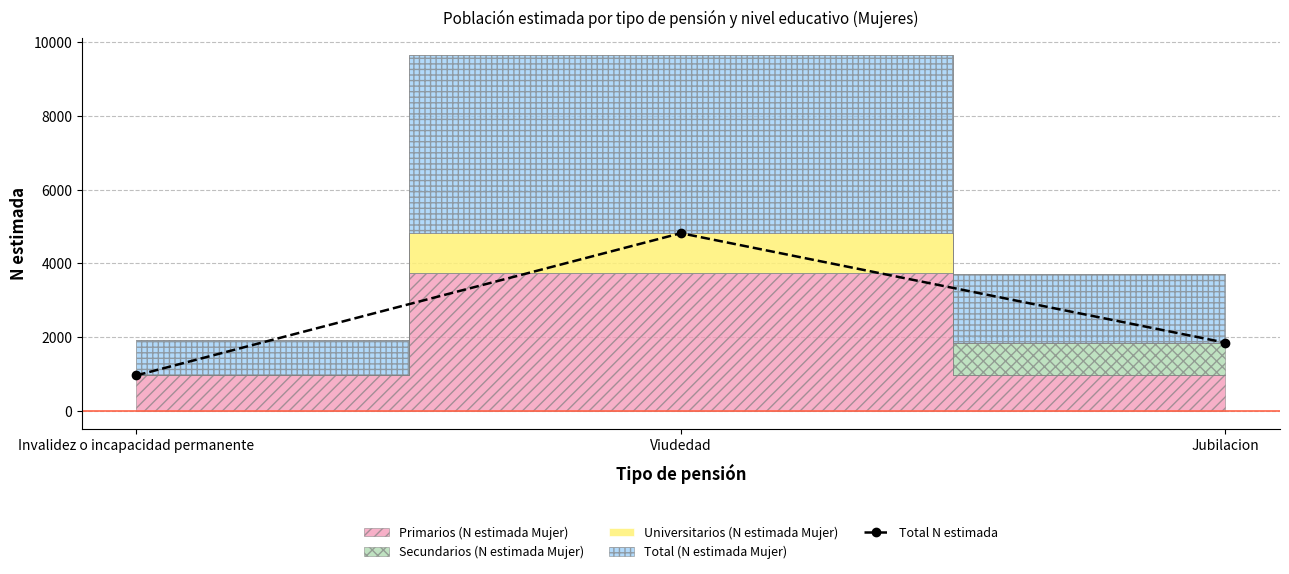

Rank the categories by value from lowest to highest.

Invalidez o incapacidad permanente, Jubilacion, Viudedad